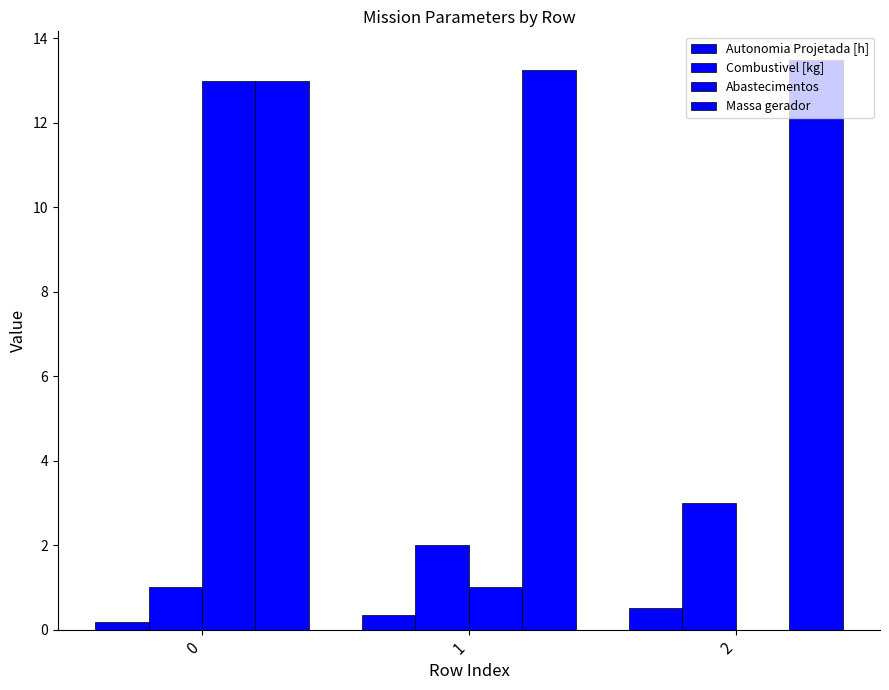

Between 1 and 2, which is larger?

2